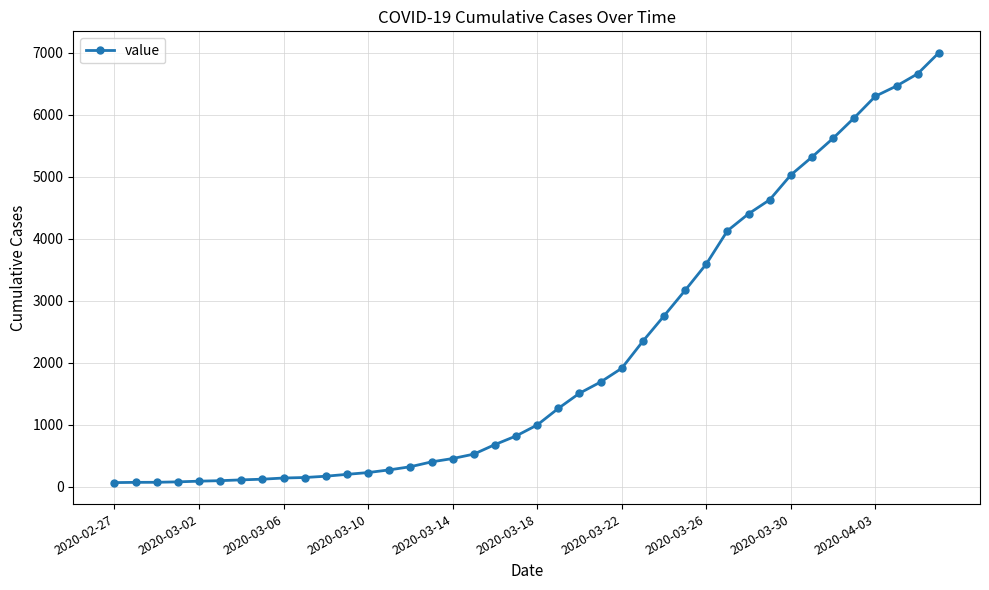

Does the chart have visible grid lines?

Yes